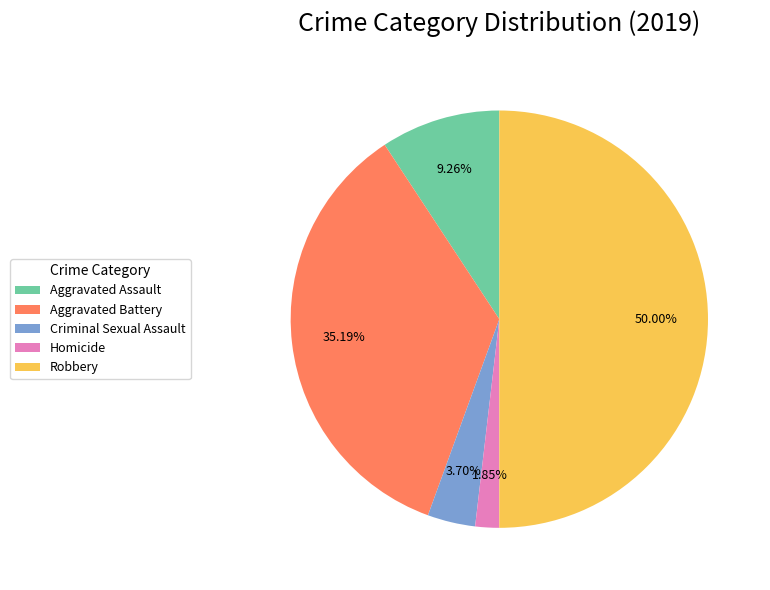

What percentage is the Aggravated Assault slice, to the nearest percent?

9%